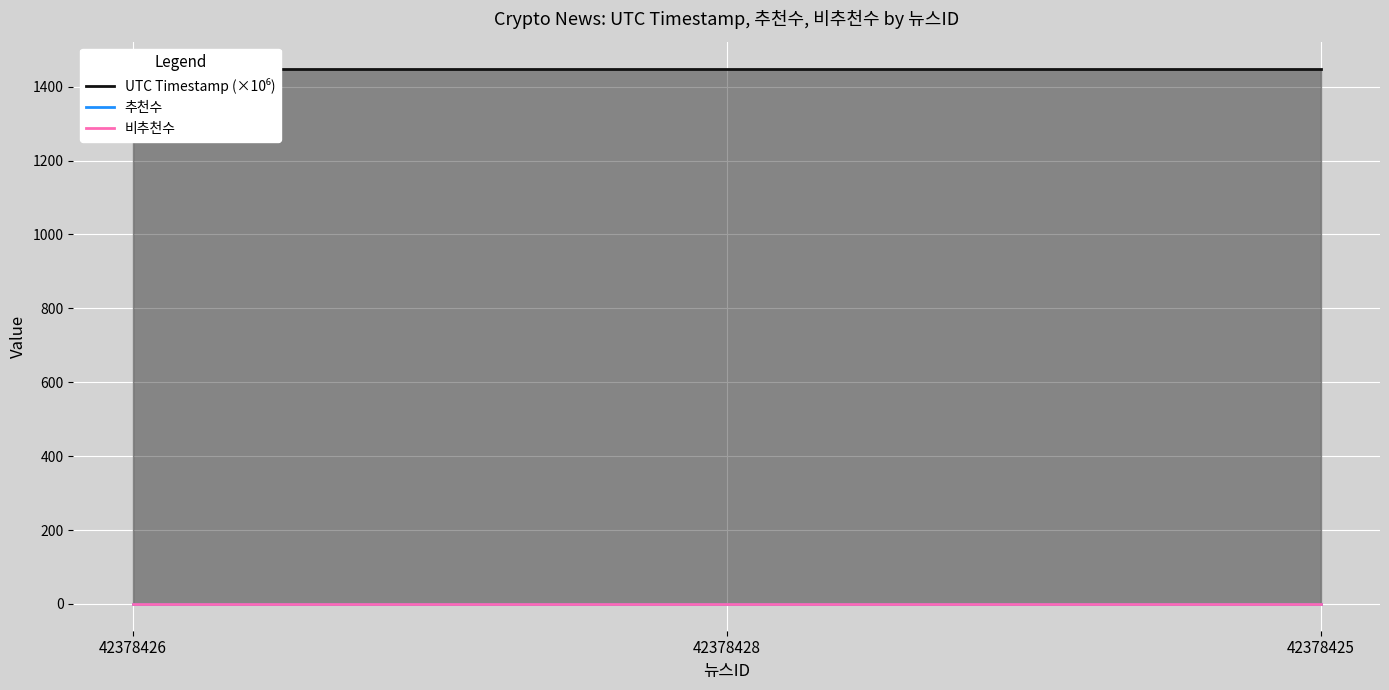

What value does the UTC Timestamp (×10⁶) series have at 42378426?

1449.0